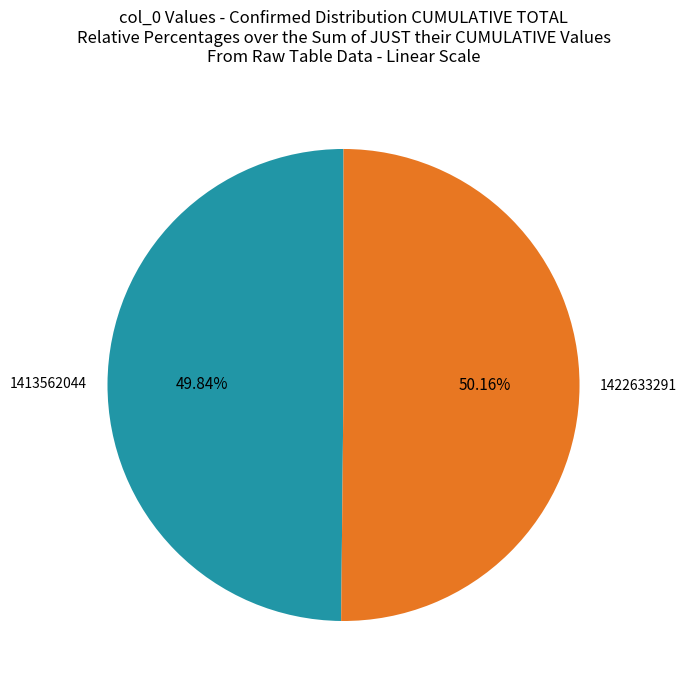

What is the ratio of the value at 1422633291 to the value at 1413562044?

1.0